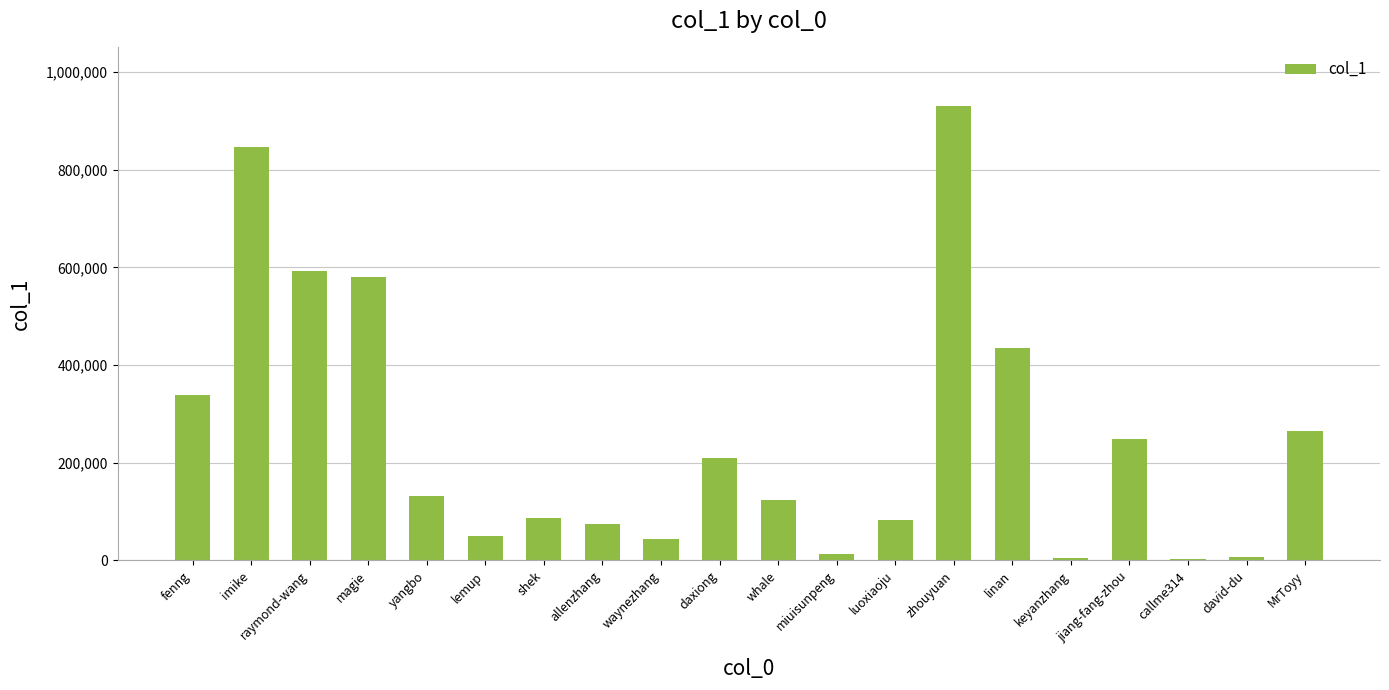

What is the difference between the maximum and minimum values?

927517